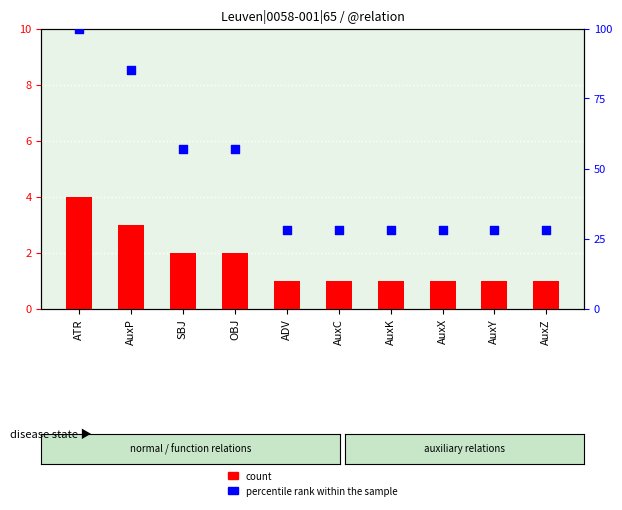

What is the total value across all series at ADV?

29